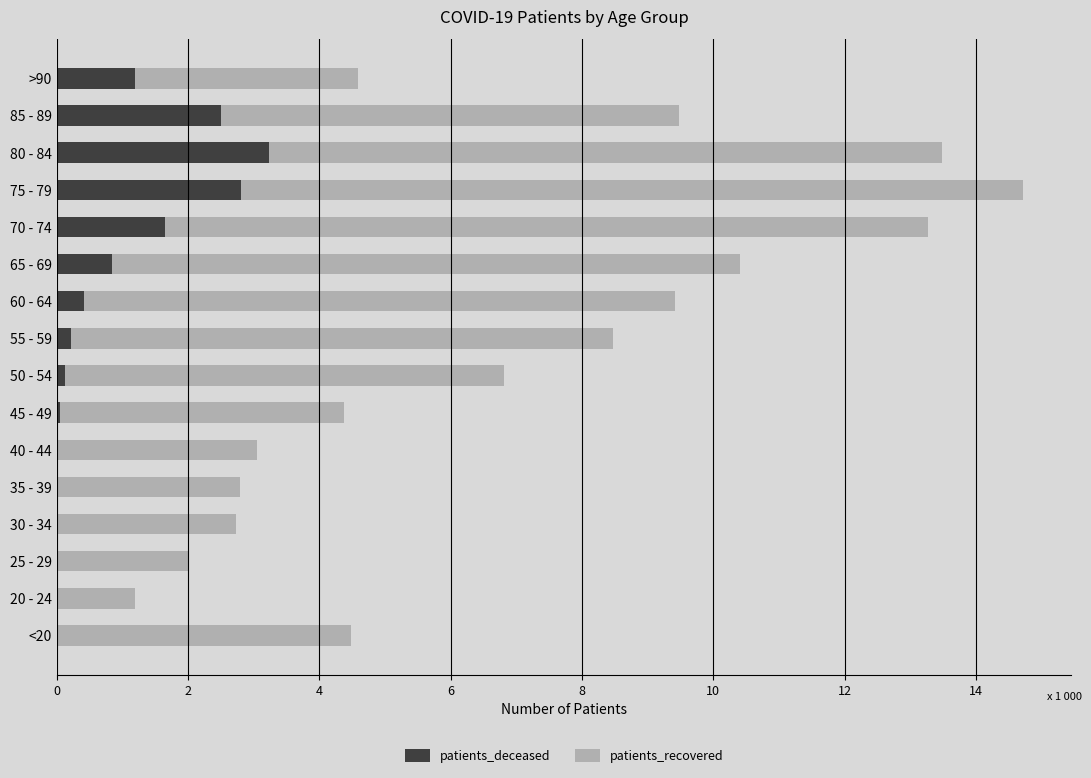

What are all the series names shown in the legend?

patients_deceased, patients_recovered